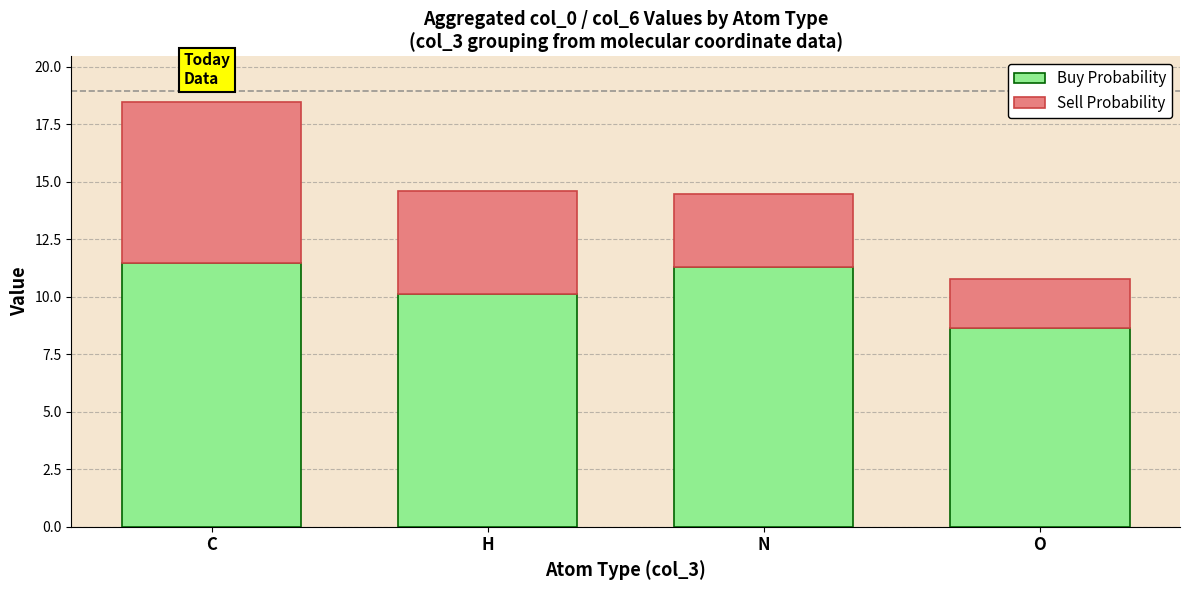

What is the minimum value for Buy Probability?

8.7